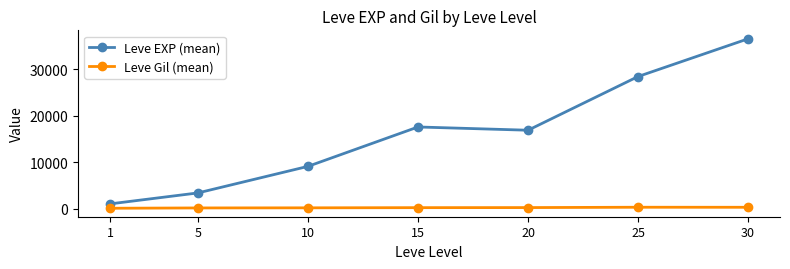

What is the value of the Leve EXP (mean) point at the 4th from the left?

17563.3